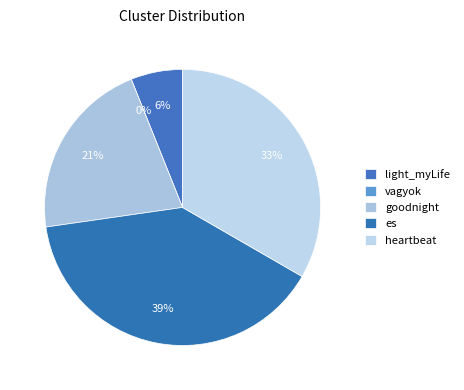

True or false: heartbeat accounts for 20% of the total.

False